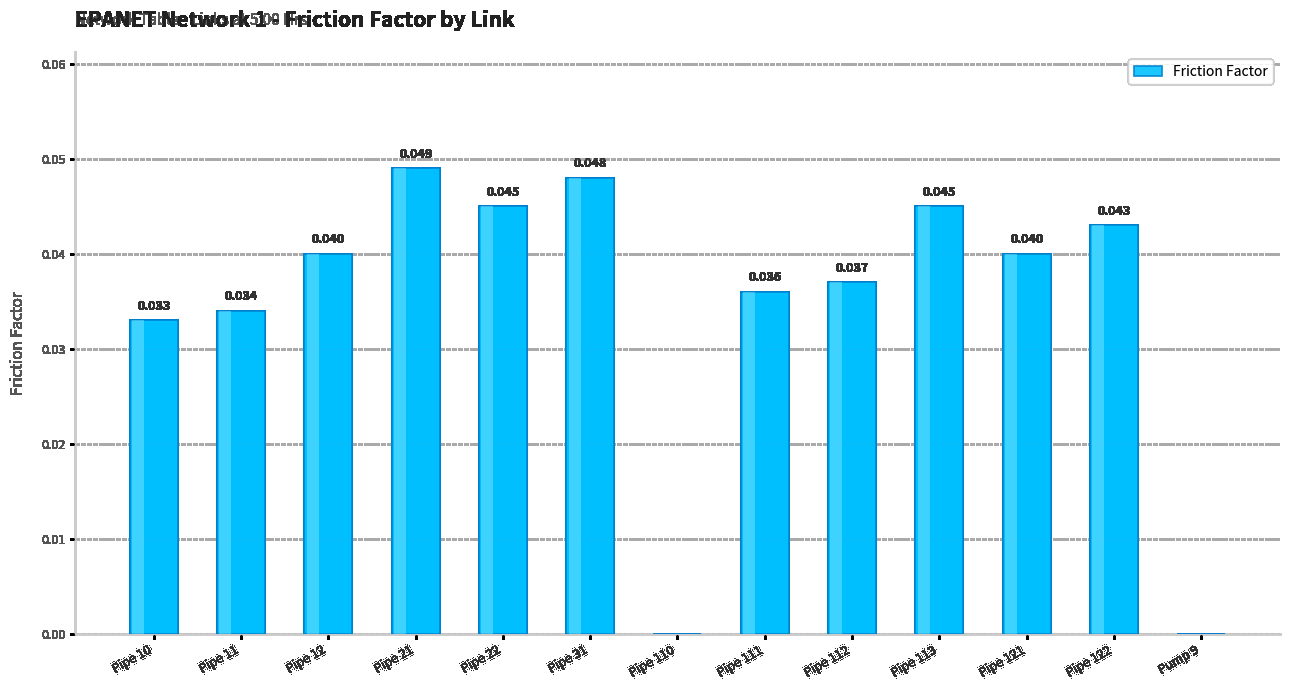

List the labels in order of value, smallest first.

Pipe 110, Pump 9, Pipe 10, Pipe 11, Pipe 111, Pipe 112, Pipe 12, Pipe 121, Pipe 122, Pipe 22, Pipe 113, Pipe 31, Pipe 21